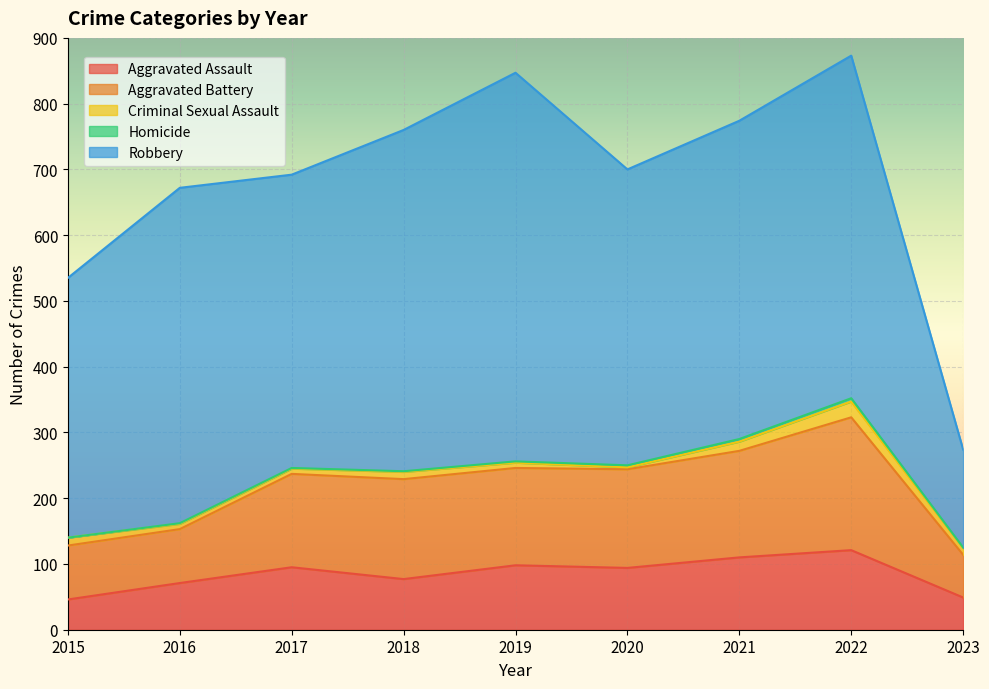

What is the difference between the highest and lowest values at 2016?

509